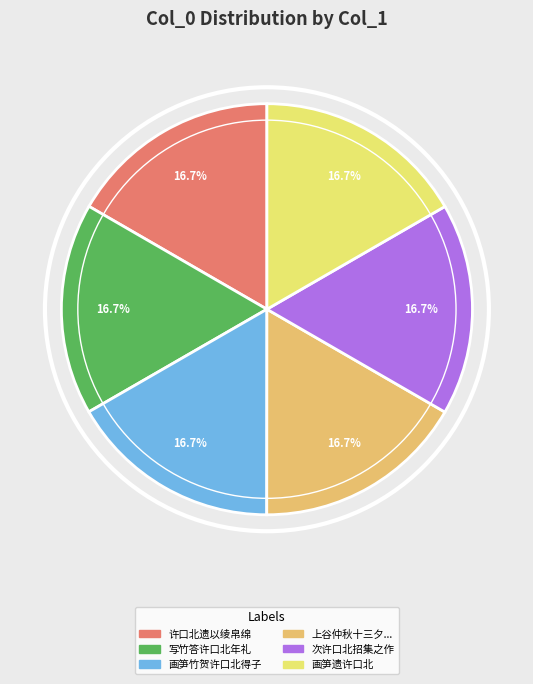

To the nearest percent, what is the combined percentage of 写竹答许口北年礼 and 画笋遗许口北?

33%